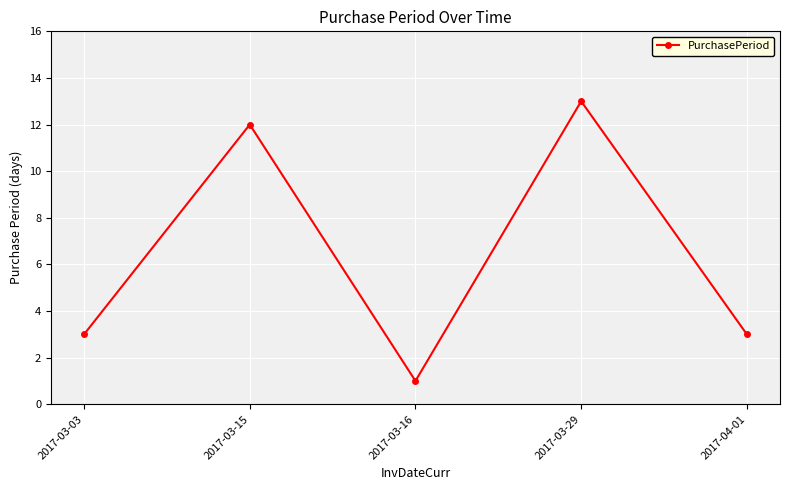

The value at 2017-03-16 is 0. True or false?

False